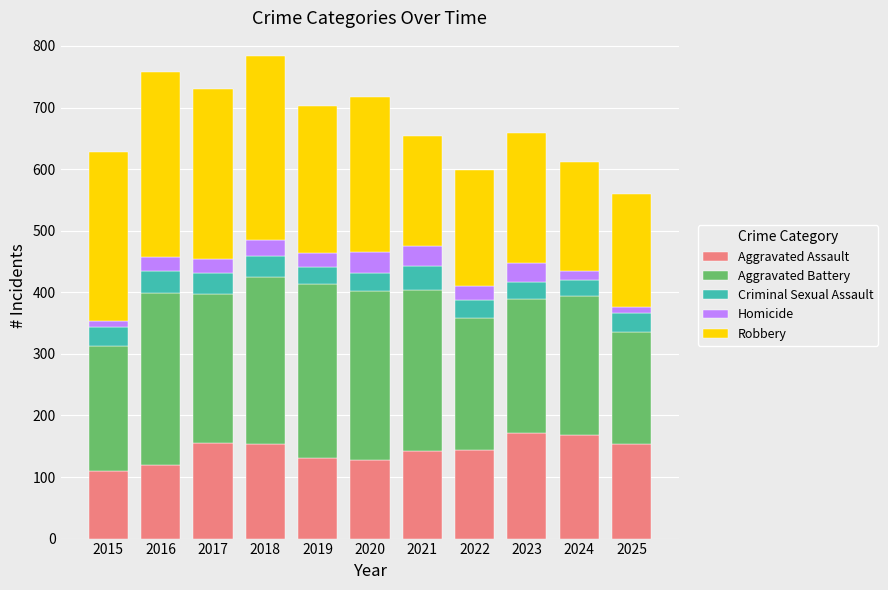

What is the maximum value for Aggravated Assault?

172